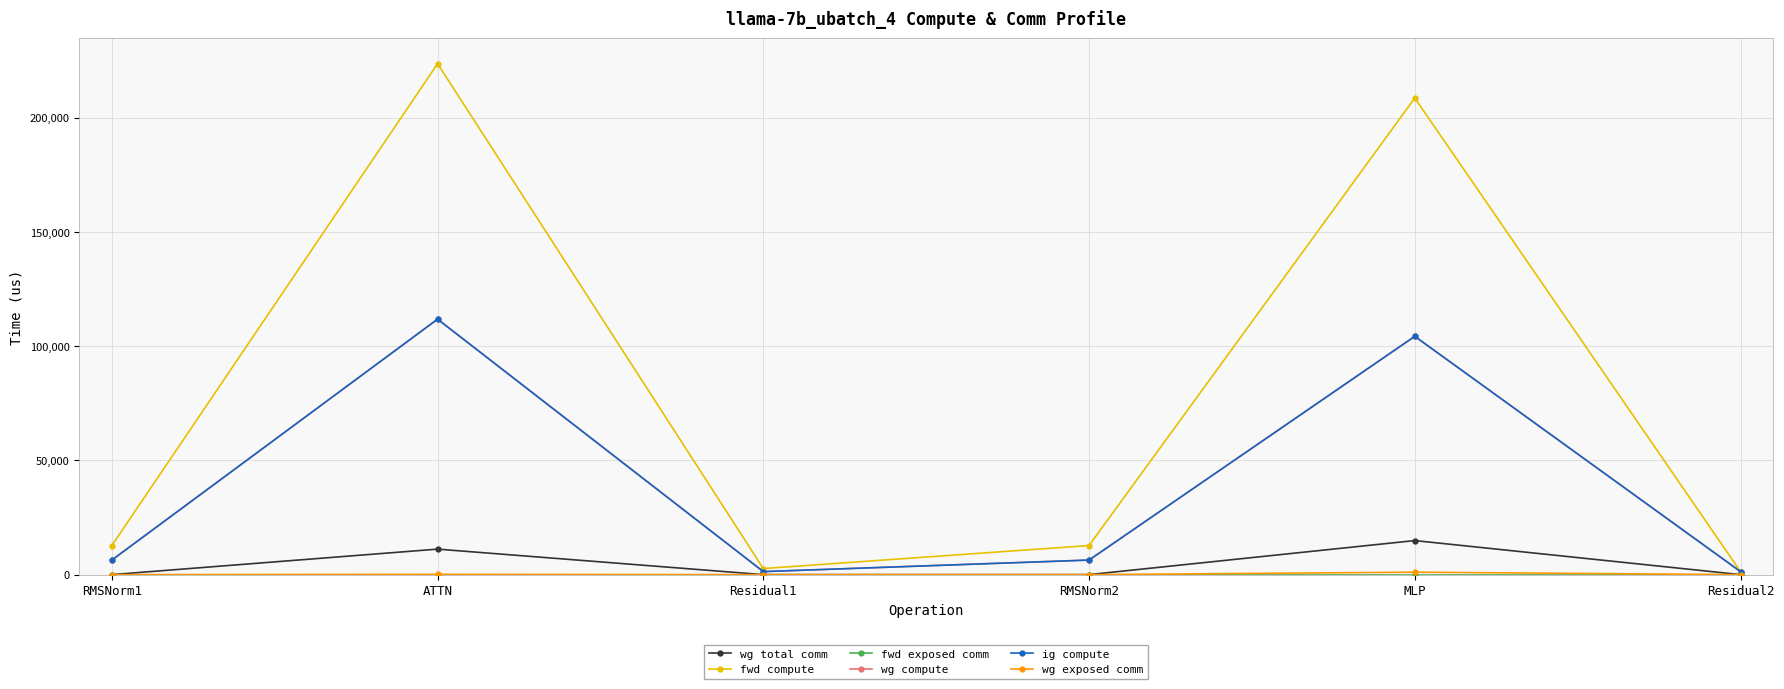

What is the spread (max minus min) of values at RMSNorm2?

12740.2